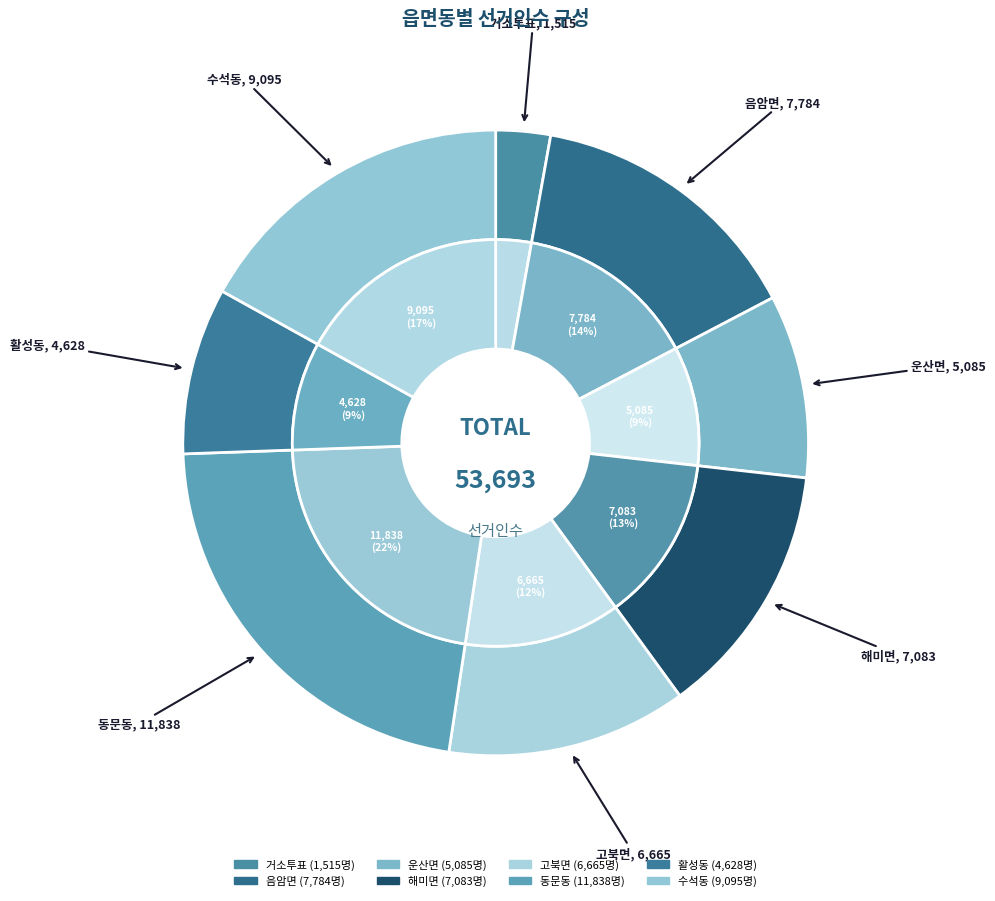

Is there a majority slice in this chart?

No